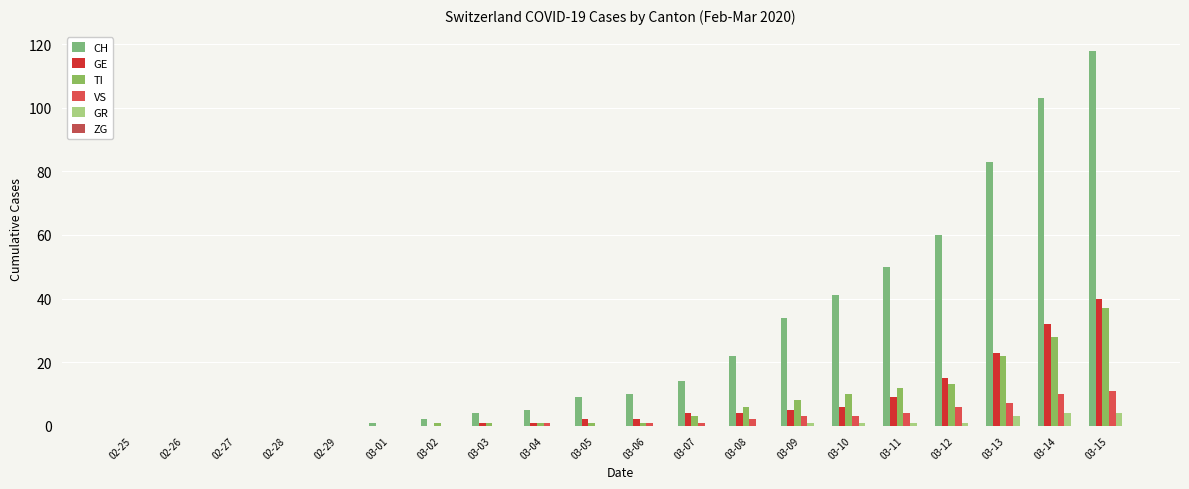

At how many categories does at least one series exceed 100?

2